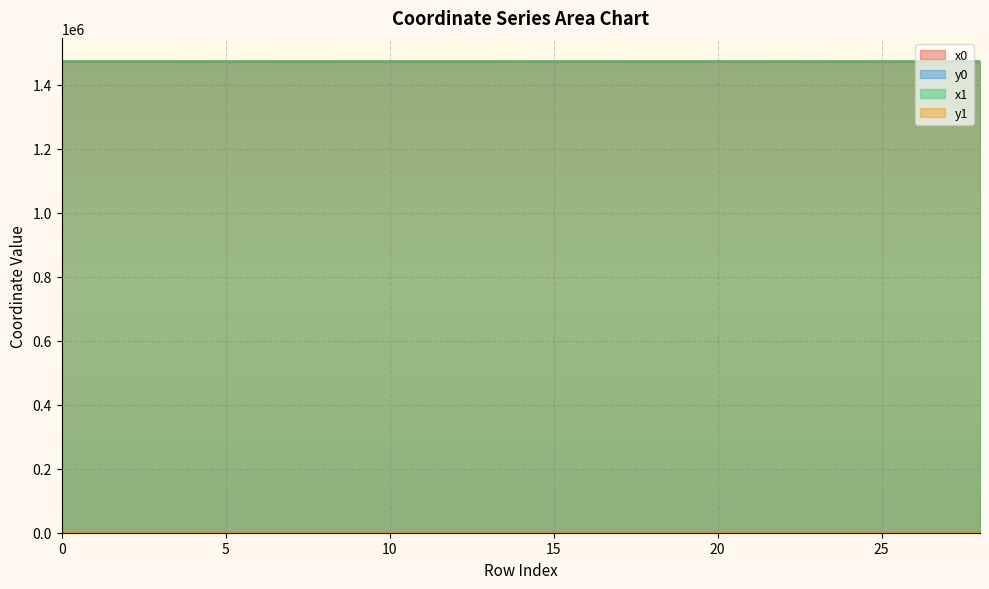

Reading left to right, what are all the values shown in this chart?

x0: 1473028.0	1473012.4	1473012.4	1473012.4	1472984.0	1473016.5	1473037.7	1473079.5	1473074.2	1473048.5	1473062.1	1473073.5	1473073.5	1473073.5	1472957.6	1473003.4	1473020.7	1473074.8	1473074.8	1473074.8	1473118.2	1473161.2	1473092.3	1473161.2	1473092.3	1473153.0	1473079.3	1473072.0	1473072.5
y0: 0.0	31.8	31.8	31.8	50.5	36.8	60.7	39.1	62.2	65.6	65.7	65.7	65.7	65.7	75.5	122.5	146.4	118.3	118.3	118.3	127.6	123.9	128.6	123.9	128.6	76.4	129.0	78.7	97.5
x1: 1473013.0	1473011.1	1473008.8	1473016.5	1473002.1	1473028.0	1473035.6	1473075.7	1473075.5	1473045.5	1473050.8	1473062.1	1473072.9	1473074.2	1472955.6	1472993.4	1473011.6	1473021.3	1473076.8	1473072.5	1473147.2	1473156.7	1473114.6	1473154.5	1473079.3	1473154.5	1473077.3	1473072.1	1473071.6
y1: 15.7	28.6	34.2	36.8	38.5	50.9	59.1	55.0	55.8	65.3	65.8	65.7	70.2	62.2	70.4	117.2	134.4	139.7	127.3	97.5	125.5	124.8	127.9	85.2	129.0	85.2	127.6	70.2	89.5